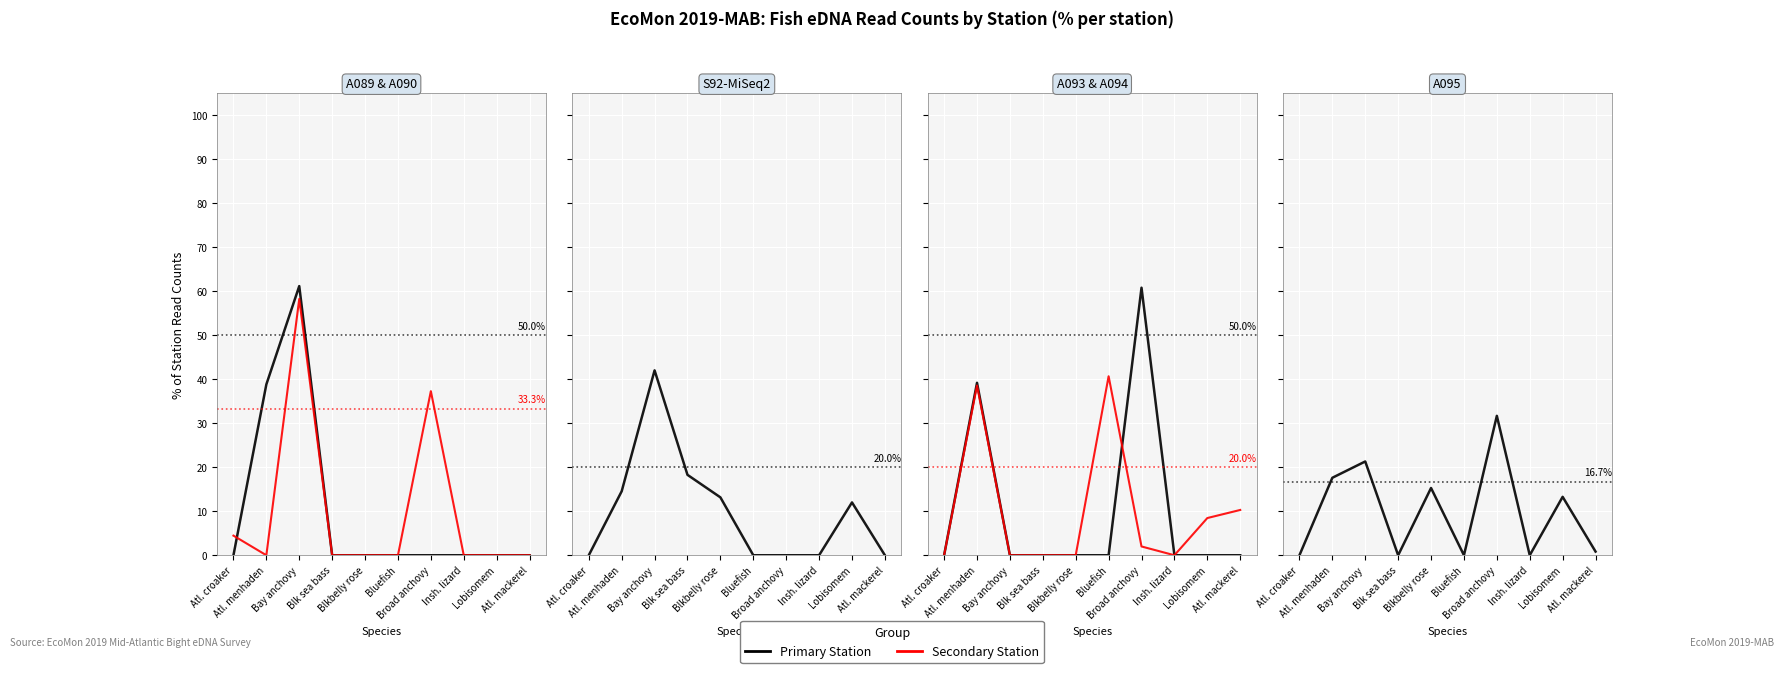

What is the label of the 7th point from the left?

Broad anchovy